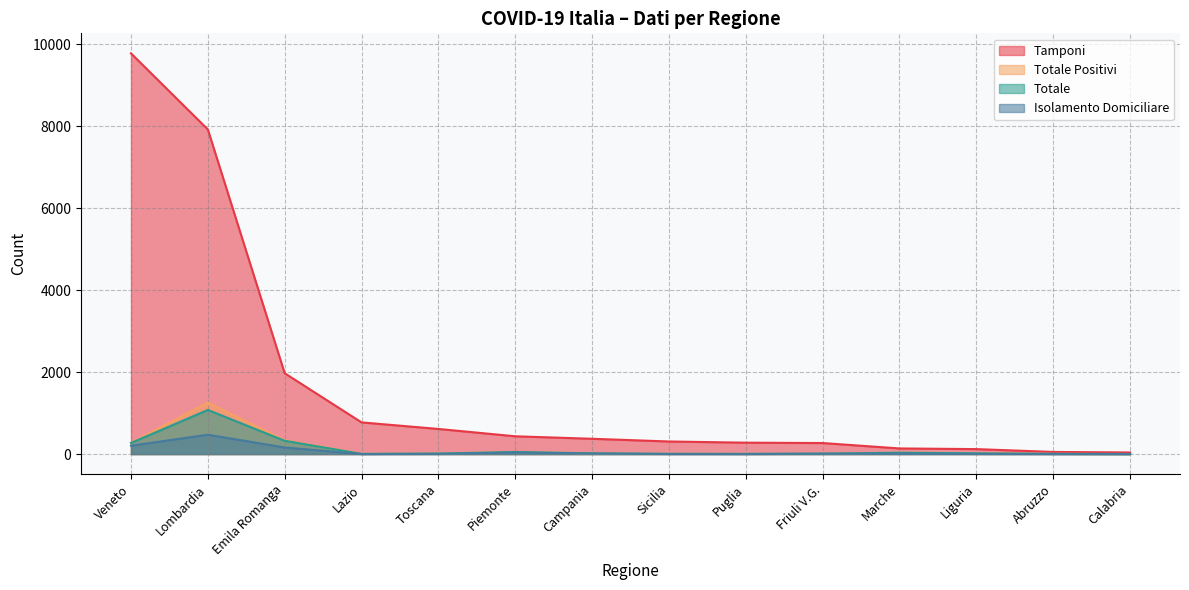

Reading left to right, list all the values displayed in this chart.

Tamponi: Lombardia=7925	Veneto=9782	Emila Romanga=1973	Piemonte=434	Liguria=121	Marche=137	Toscana=613	Sicilia=307	Lazio=773	Campania=373	Puglia=278	Abruzzo=52	Calabria=39	Friuli V.G.=269
Totale Positivi: Lombardia=1254	Veneto=273	Emila Romanga=335	Piemonte=51	Liguria=22	Marche=35	Toscana=13	Sicilia=7	Lazio=7	Campania=17	Puglia=4	Abruzzo=5	Calabria=1	Friuli V.G.=9
Totale: Lombardia=1077	Veneto=271	Emila Romanga=324	Piemonte=51	Liguria=18	Marche=34	Toscana=12	Sicilia=5	Lazio=4	Campania=17	Puglia=4	Abruzzo=5	Calabria=1	Friuli V.G.=9
Isolamento Domiciliare: Lombardia=472	Veneto=204	Emila Romanga=160	Piemonte=37	Liguria=5	Marche=11	Toscana=5	Sicilia=3	Lazio=1	Campania=13	Puglia=2	Abruzzo=2	Calabria=1	Friuli V.G.=9